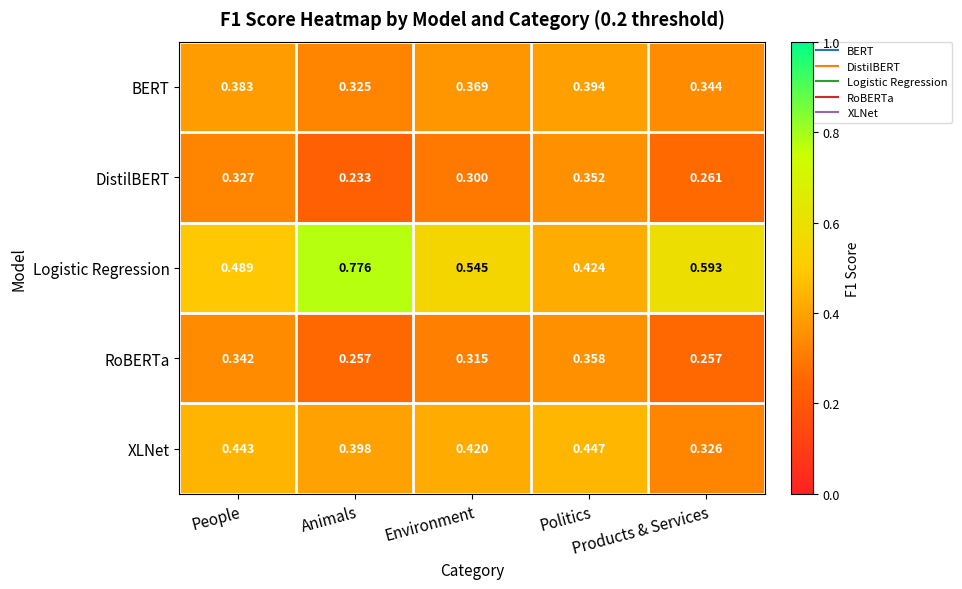

Rank the series by their maximum value, from highest to lowest.

Logistic Regression, XLNet, BERT, RoBERTa, DistilBERT